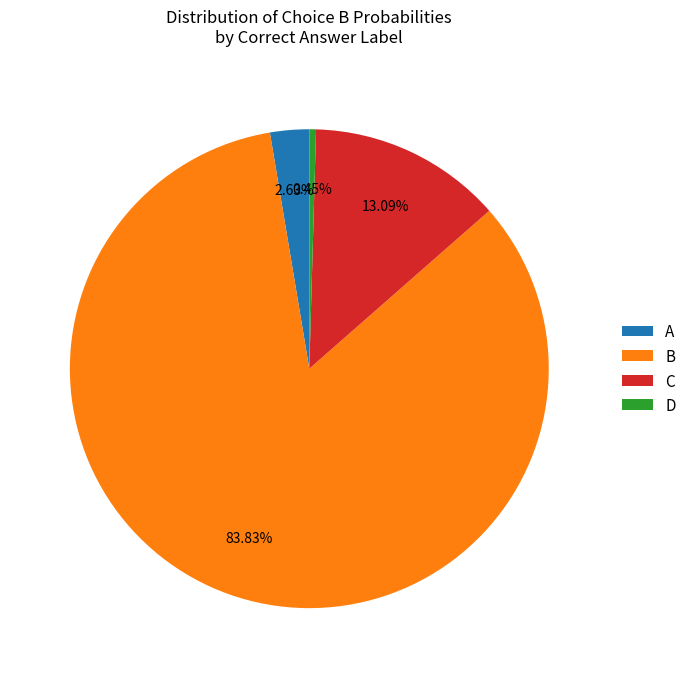

Does B represent more than half of the total?

Yes